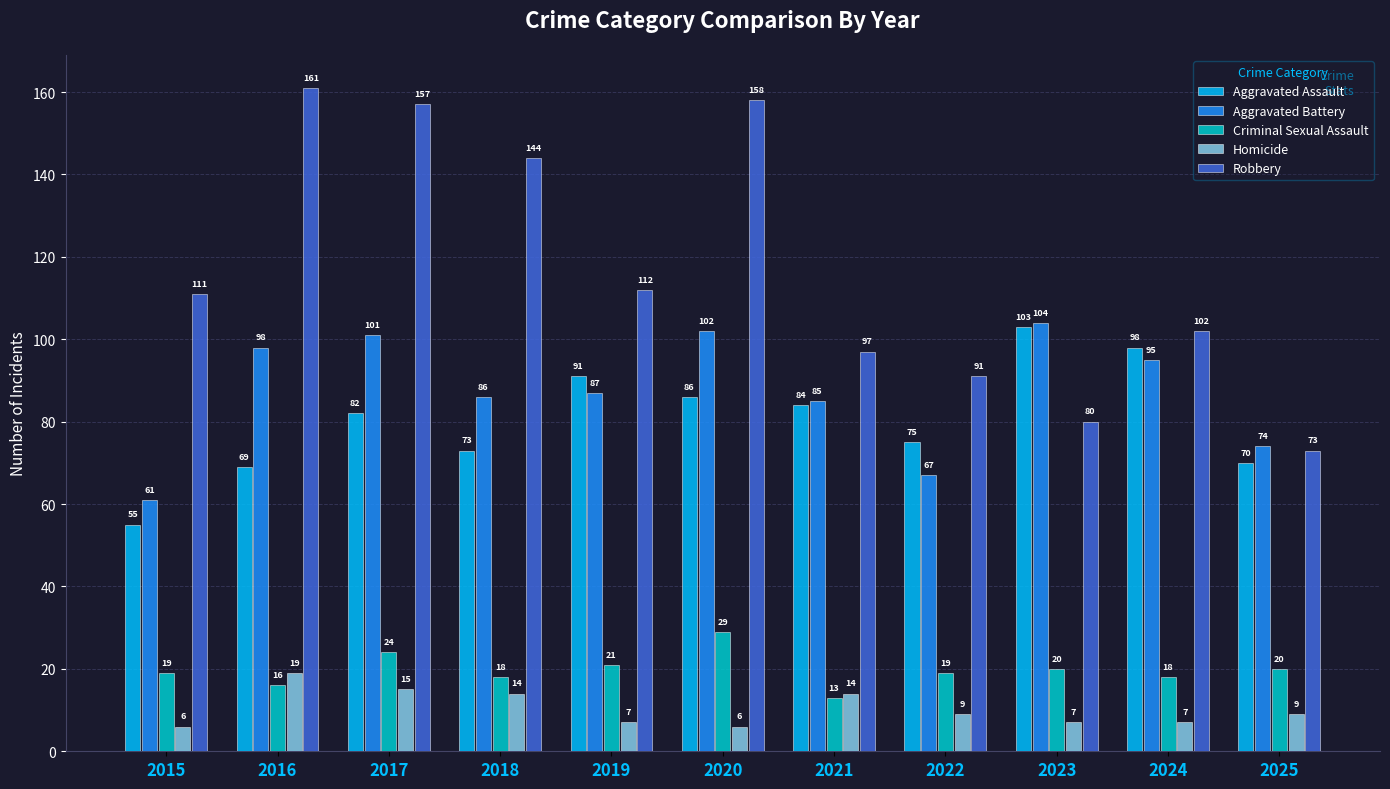

What is the average value of the Homicide series?

10